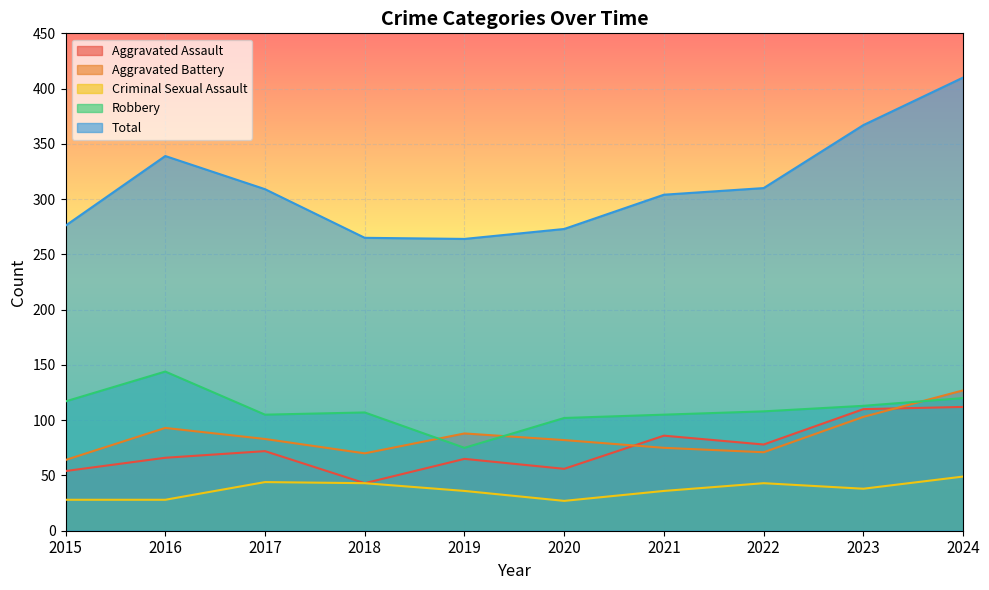

What are all the series names shown in the legend?

Aggravated Assault, Aggravated Battery, Criminal Sexual Assault, Robbery, Total